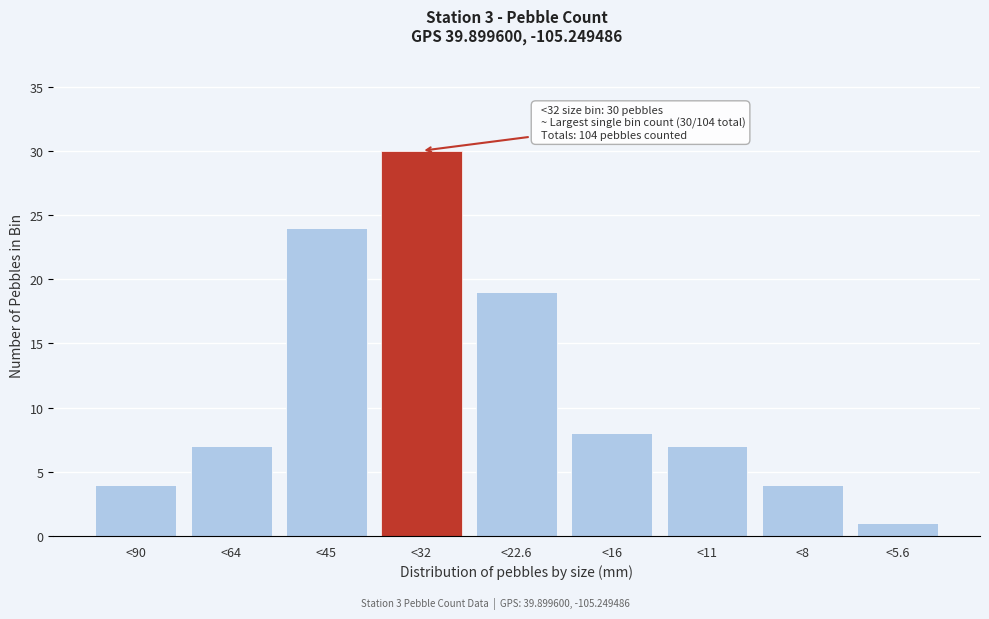

Reading left to right, transcribe all the data shown in this chart.

<90=4	<64=7	<45=24	<32=30	<22.6=19	<16=8	<11=7	<8=4	<5.6=1